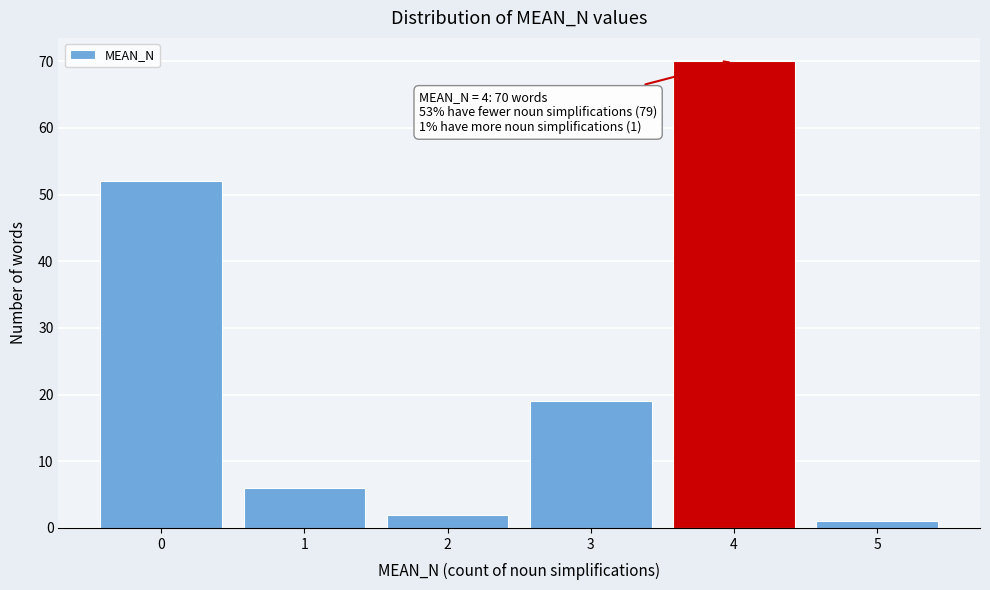

Reading left to right, transcribe all the data shown in this chart.

52	6	2	19	70	1